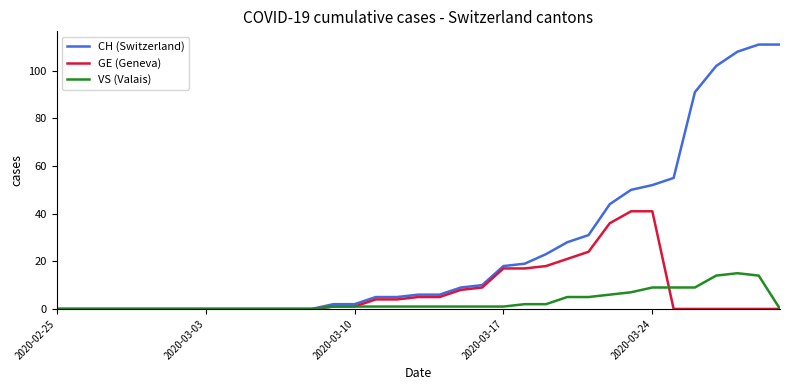

Which series has the largest range (max minus min)?

CH (Switzerland)